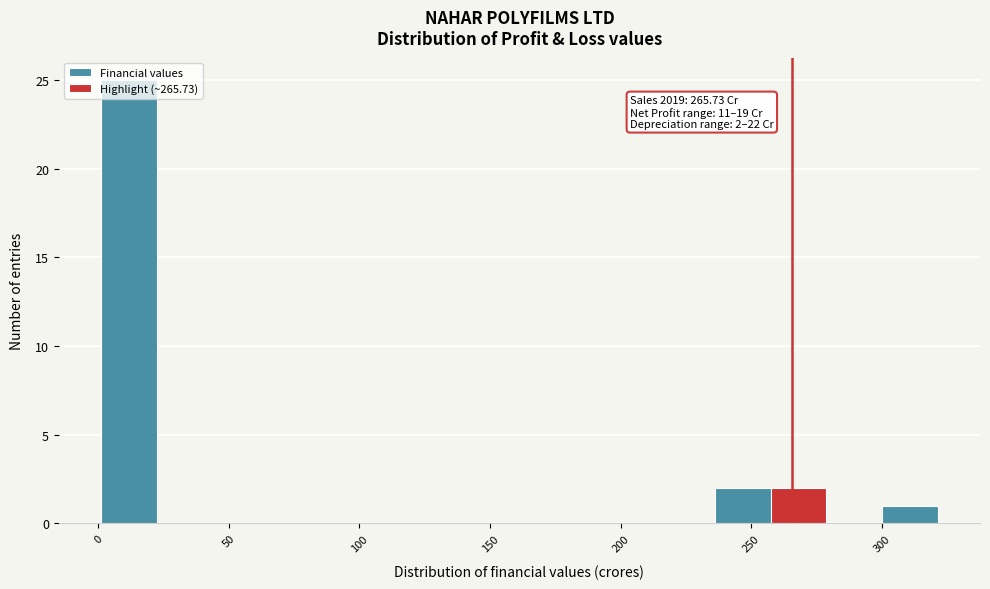

Over which range of the x-axis is the bar tallest?

0 to 20